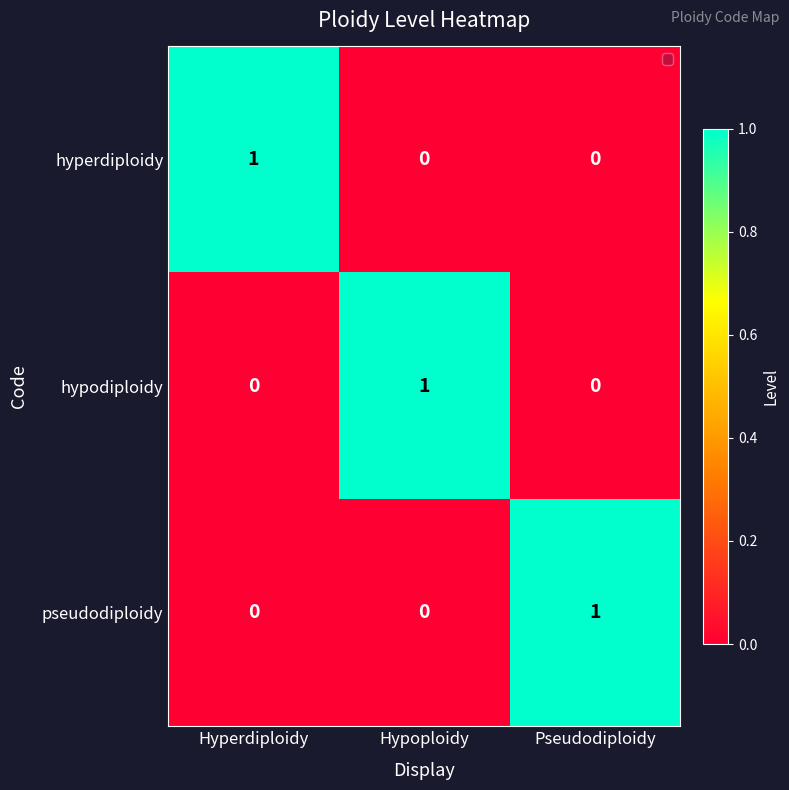

Count the hyperdiploidy values in the range 0 to 1.

3